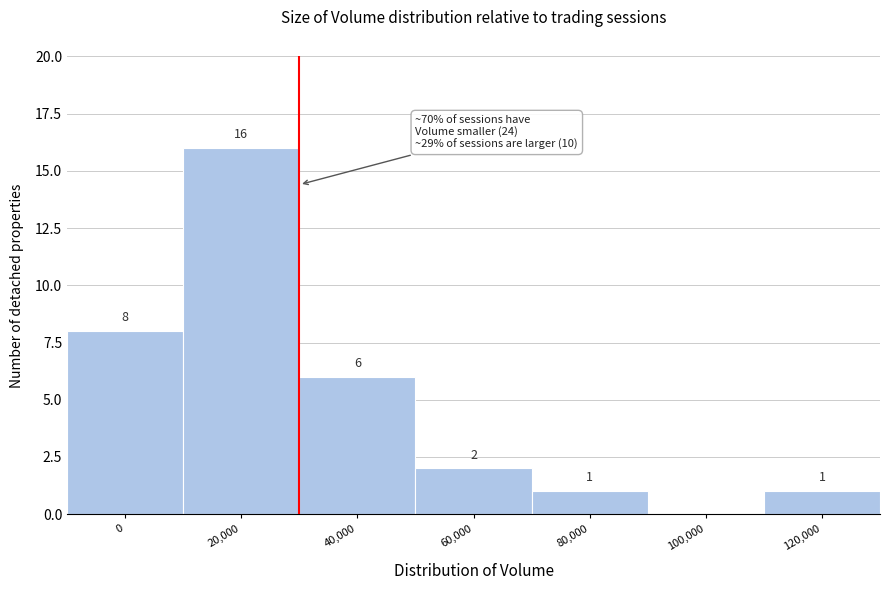

Reading right to left, what are all the values shown in this chart?

120,000=1	100,000=0	80,000=1	60,000=2	40,000=6	20,000=16	0=8